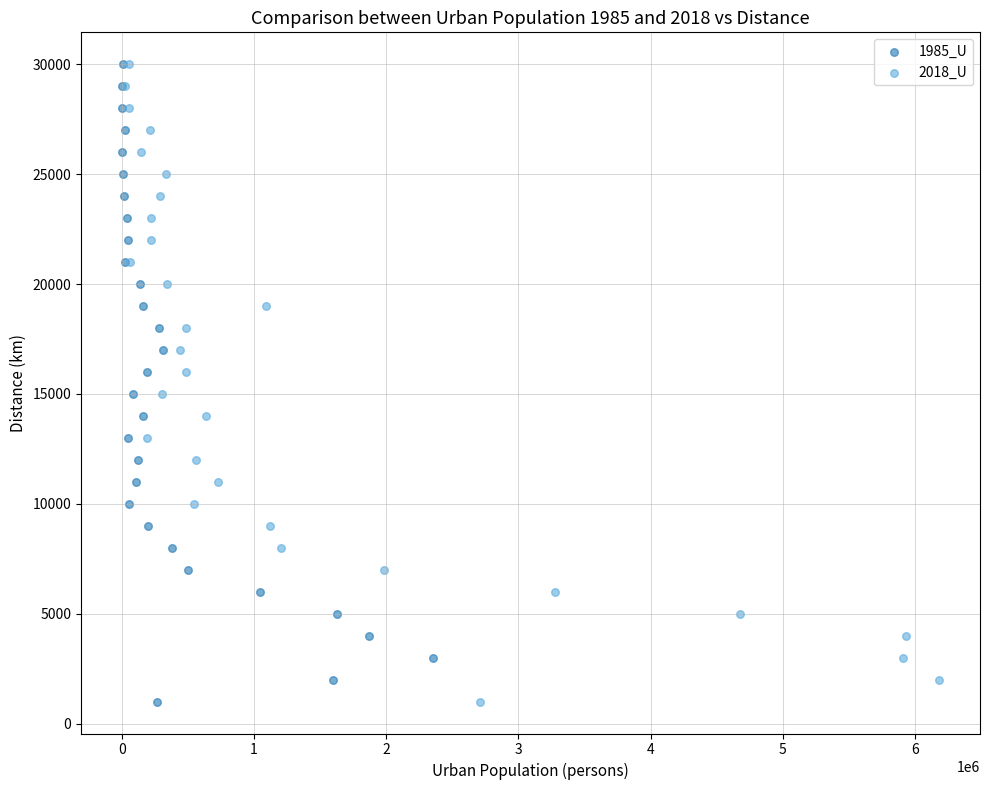

What are all the series names shown in the legend?

1985_U, 2018_U